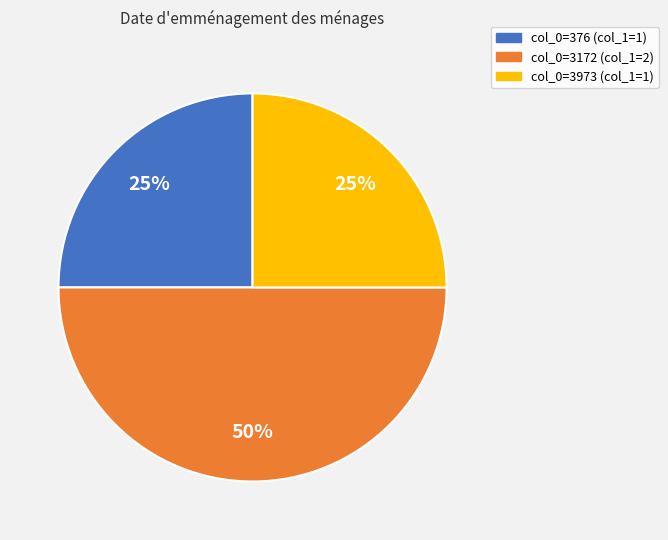

Count the number of slices in the pie.

3